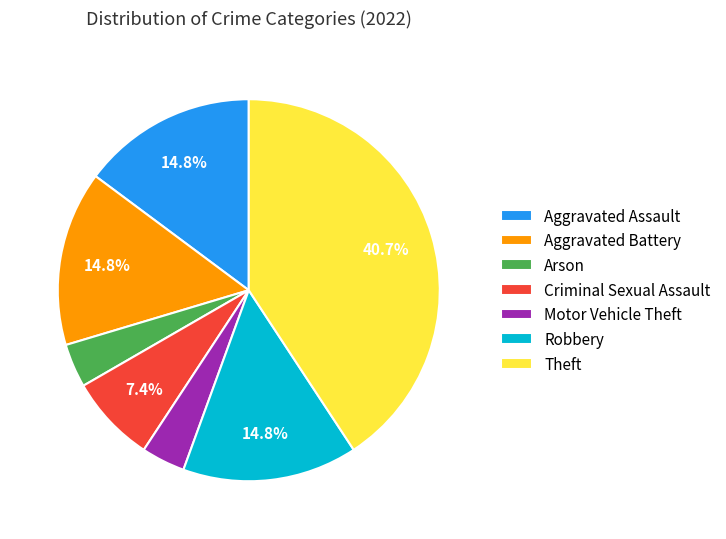

Between Aggravated Battery and Criminal Sexual Assault, which is larger?

Aggravated Battery